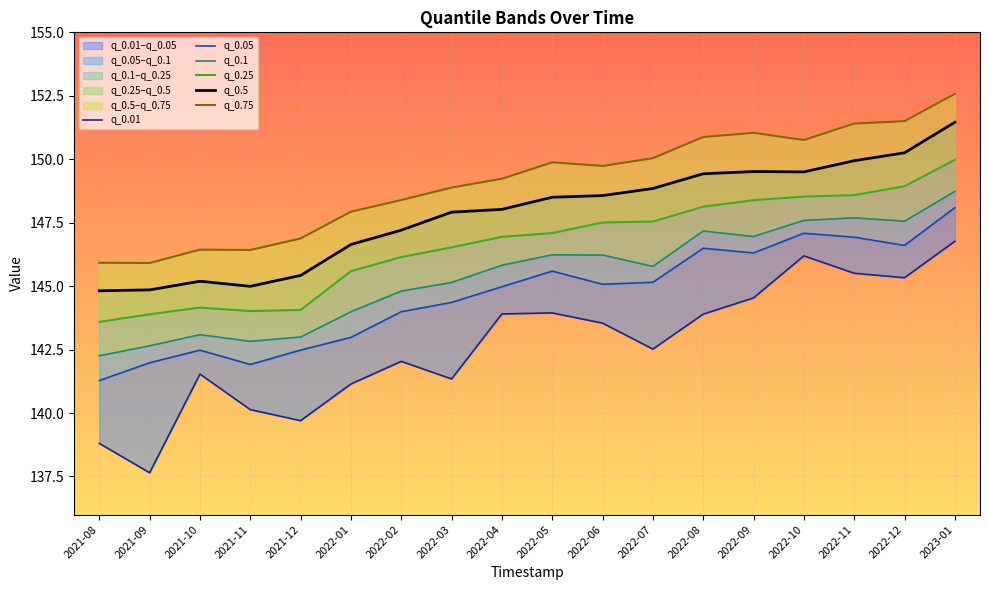

Where is q_0.75 nearest to the value 149?

2022-03